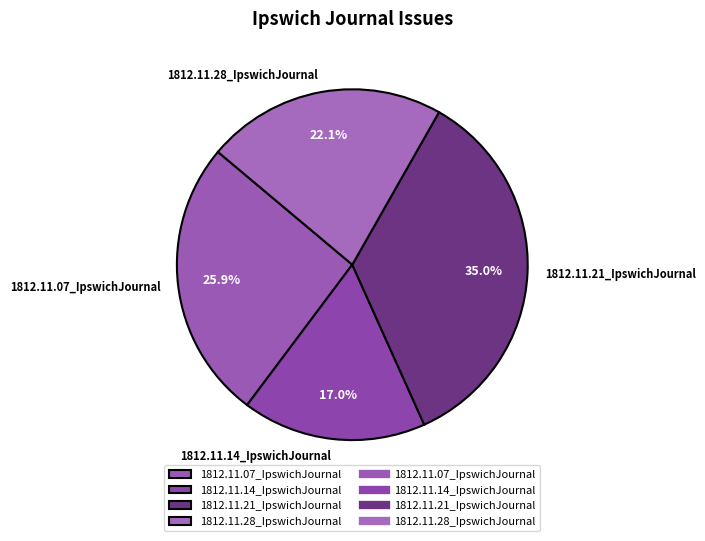

To the nearest percent, what percentage of the pie is 1812.11.21_IpswichJournal?

35%